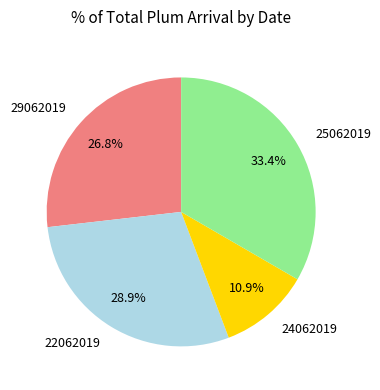

Is the sum of 29062019 and 22062019 greater than half?

Yes